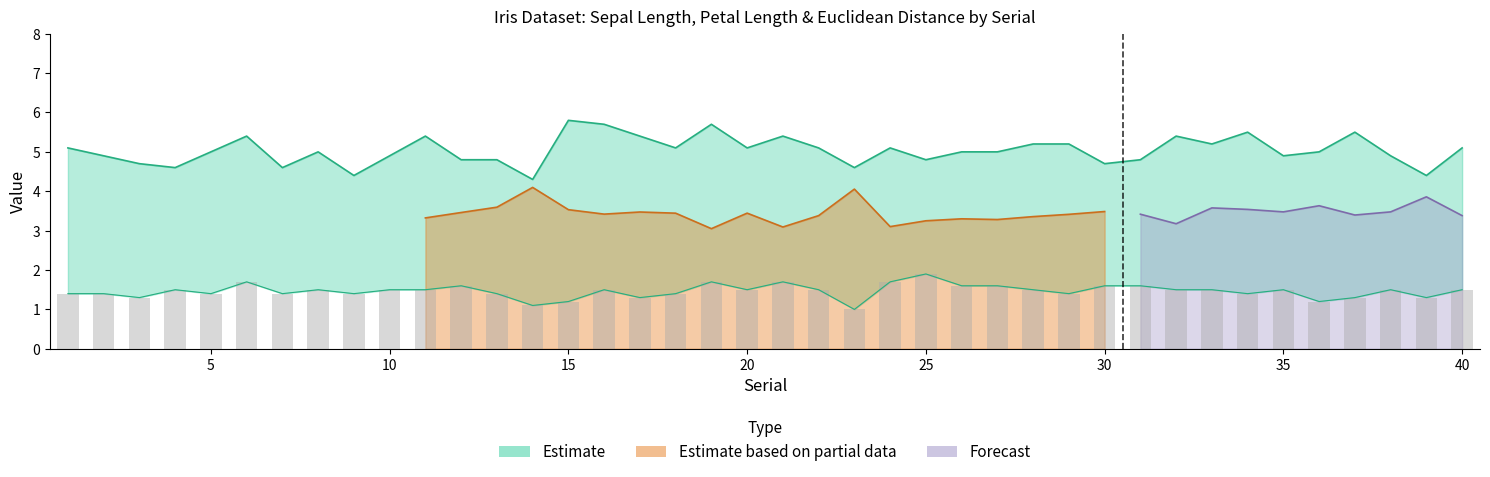

Are the bars horizontal?

No